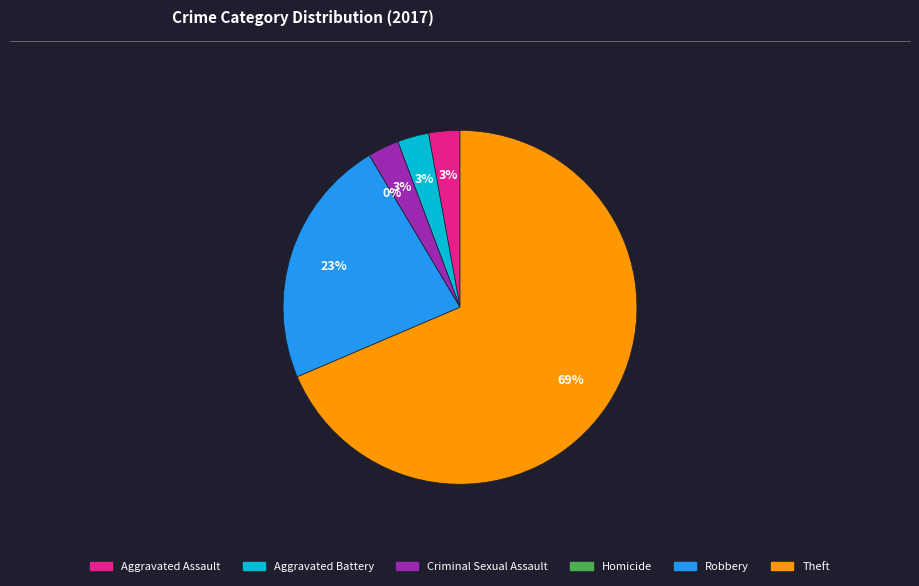

What is the largest slice in the pie chart?

Theft